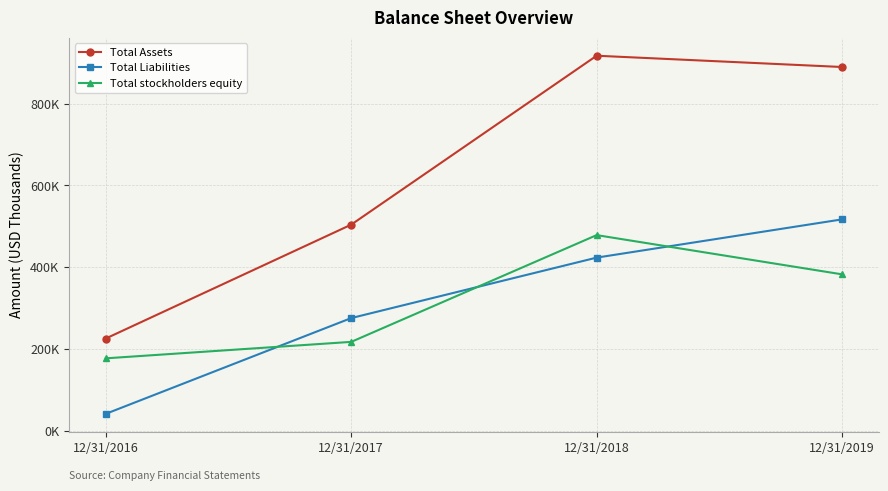

What are all the series names shown in the legend?

Total Assets, Total Liabilities, Total stockholders equity